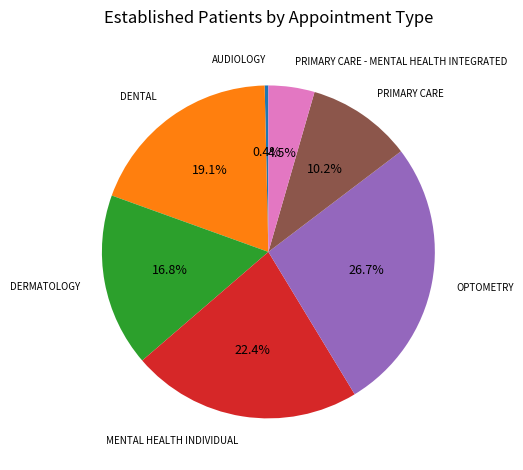

Which category has the smallest portion of the pie?

AUDIOLOGY